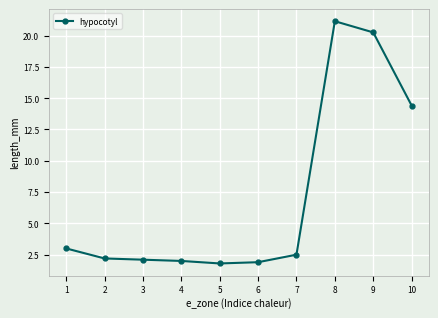

What is the average value?

7.1